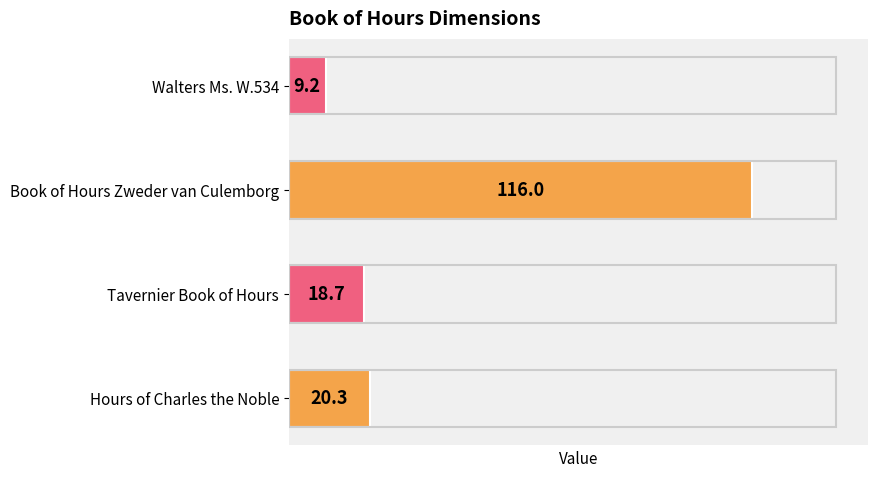

Are the bars horizontal?

Yes